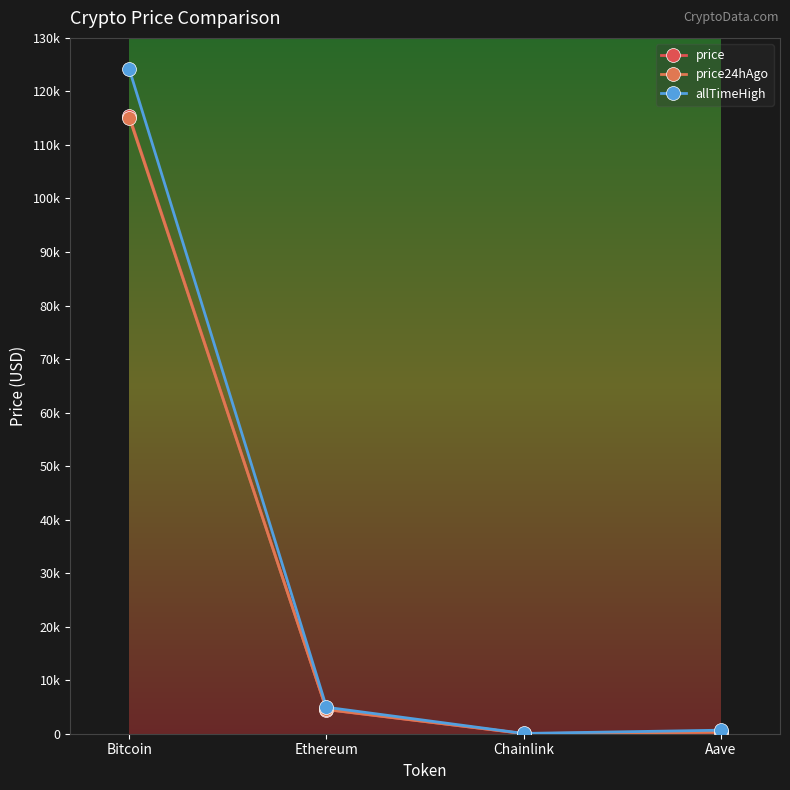

Is this an area chart (filled region under the line)?

No